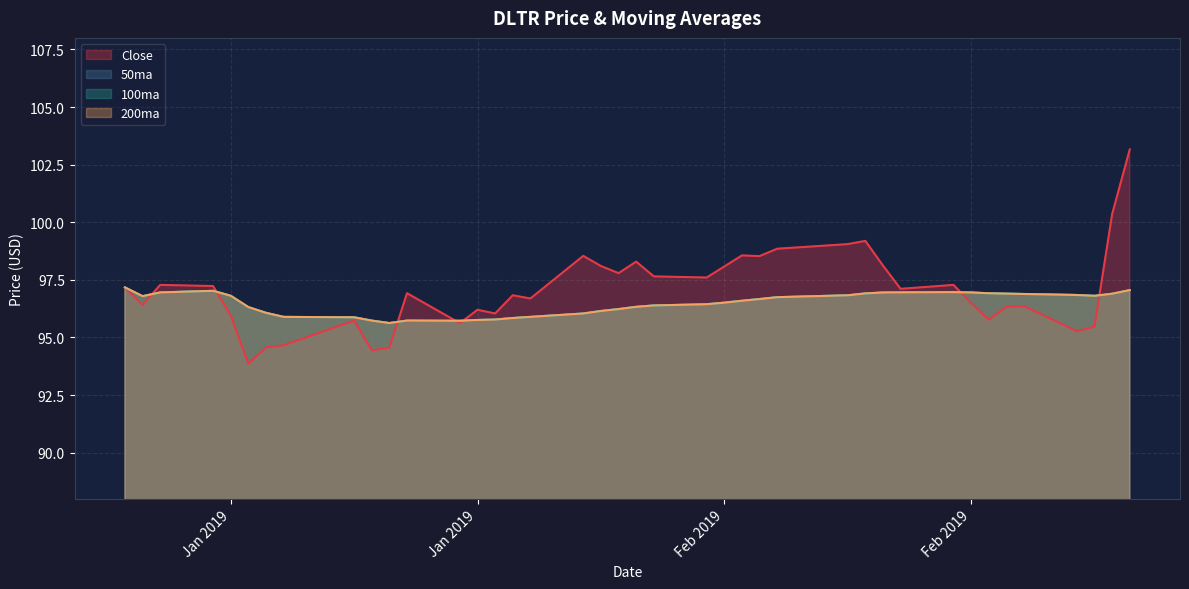

Count the number of categories in the chart.

40